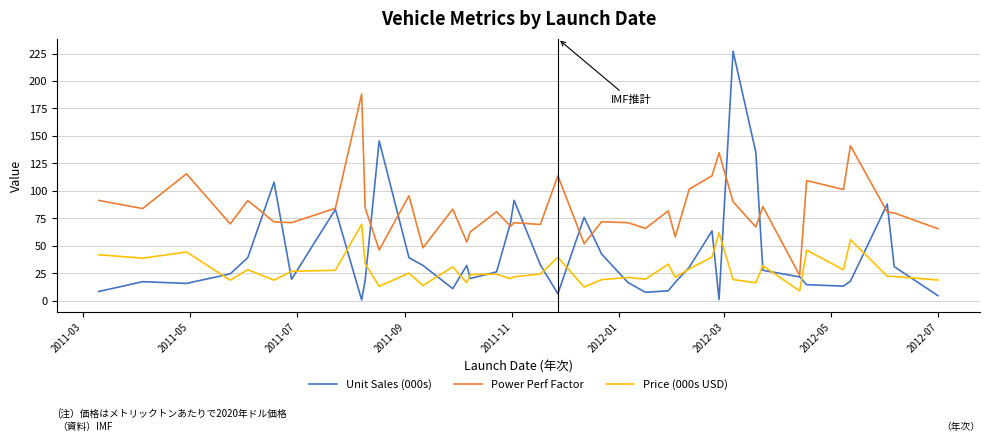

Which series has the largest total across all categories?

Power Perf Factor